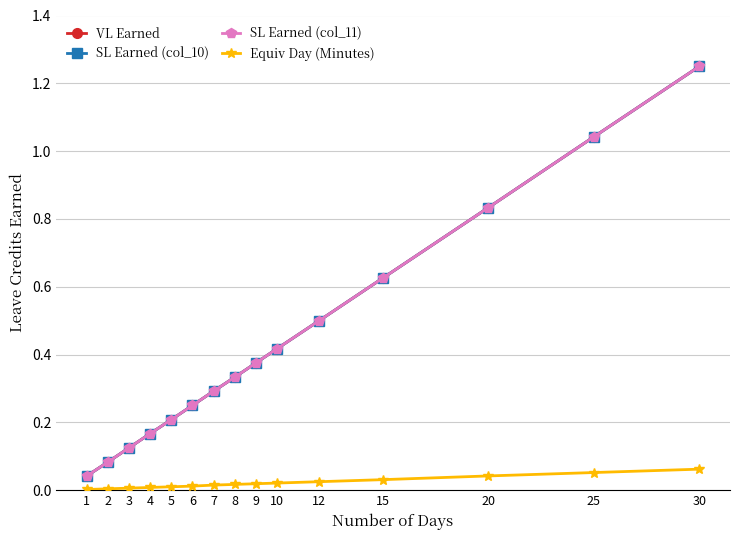

Which category has the highest value across all series?

30